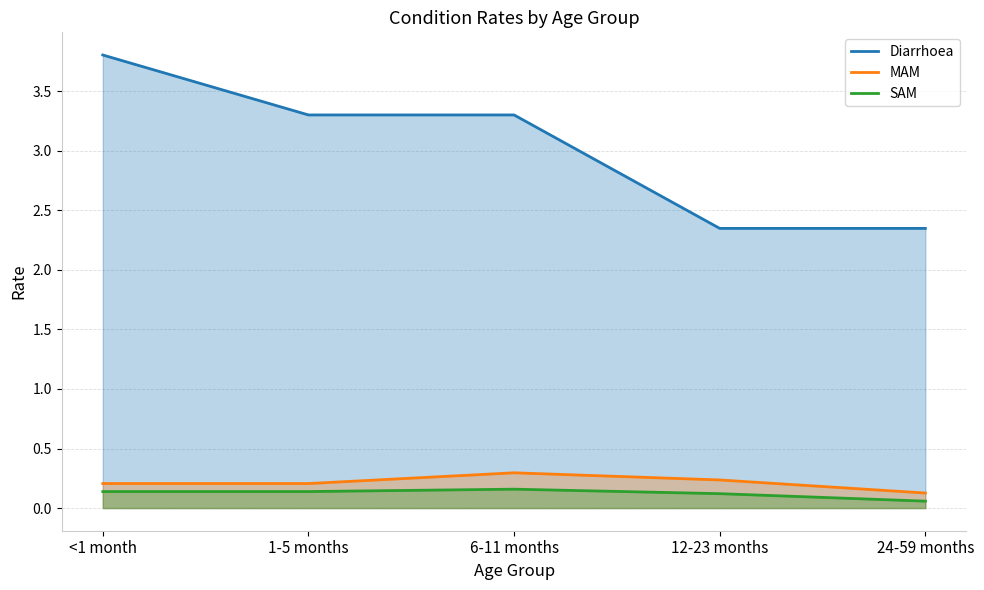

How many categories are shown in the chart?

5